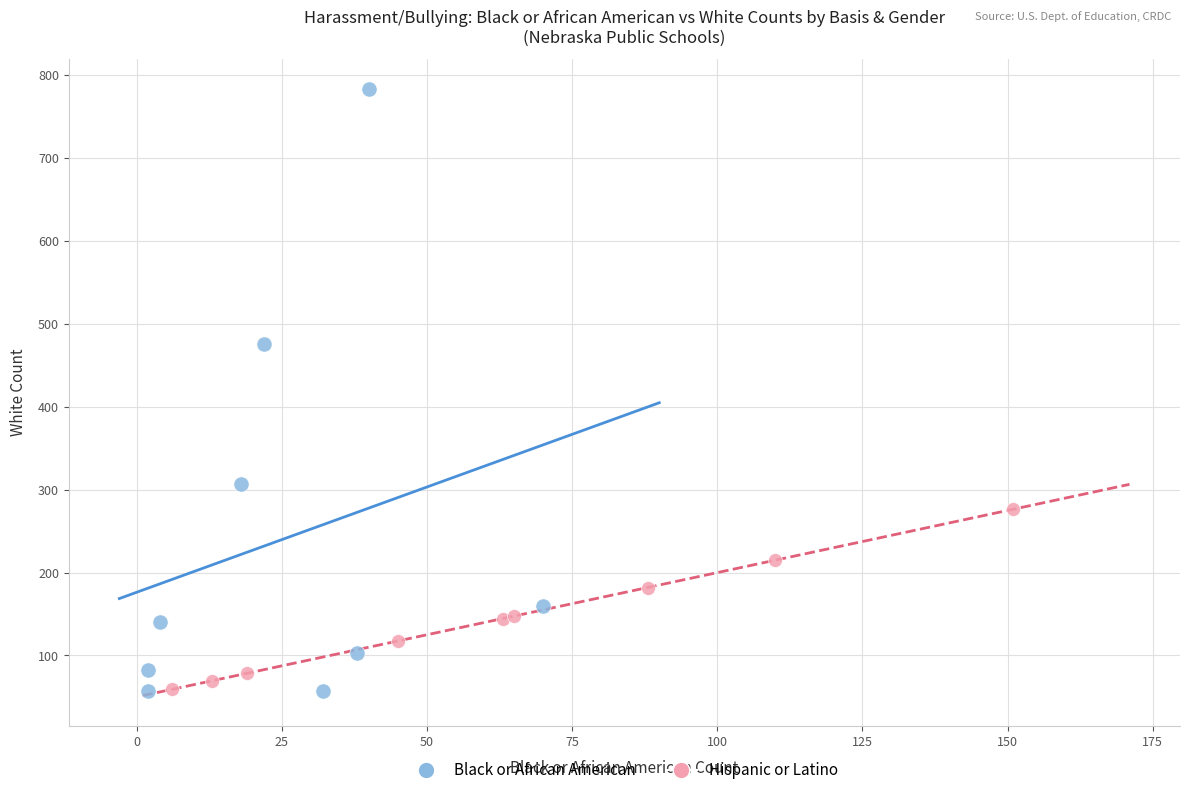

What are all the series names shown in the legend?

Black or African American, Hispanic or Latino